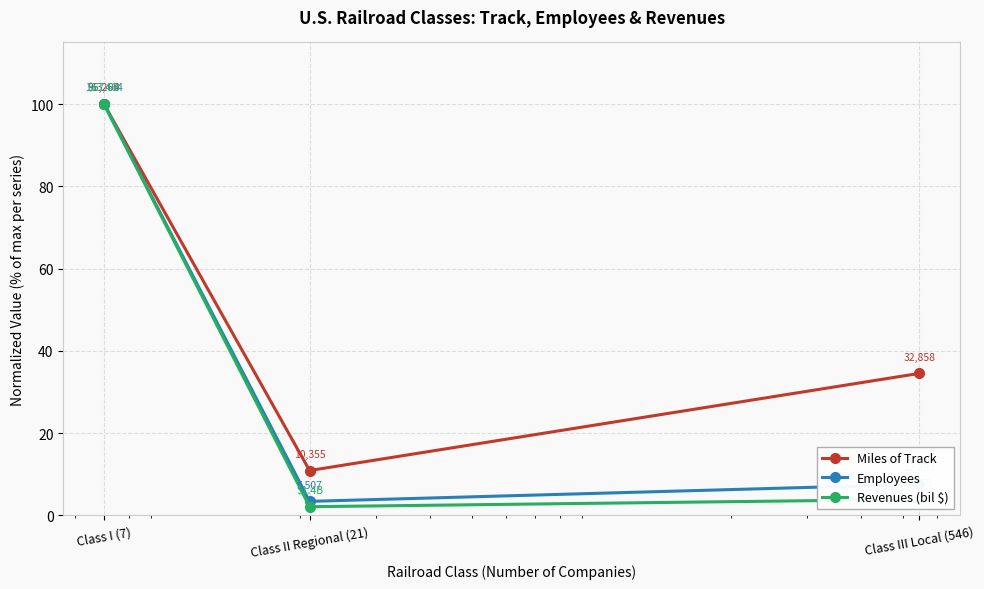

What is the lowest value of the Miles of Track series?

10.9